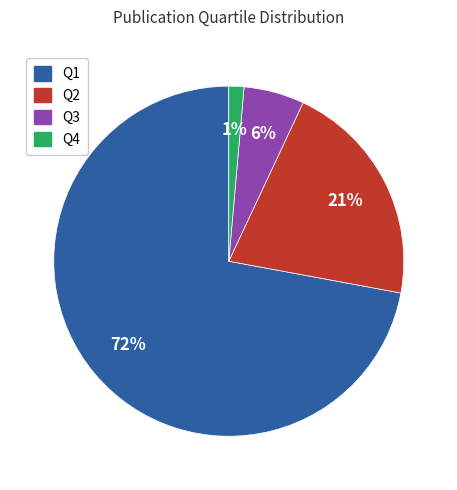

To the nearest percent, what is the difference between the Q1 and Q2 slice percentages?

51%